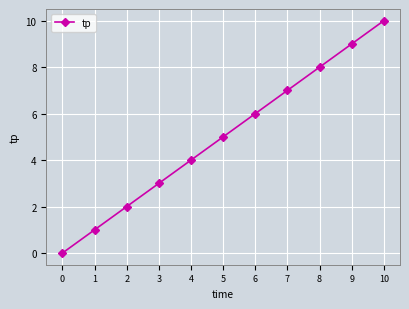

Which has a higher value, 6 or 3?

6